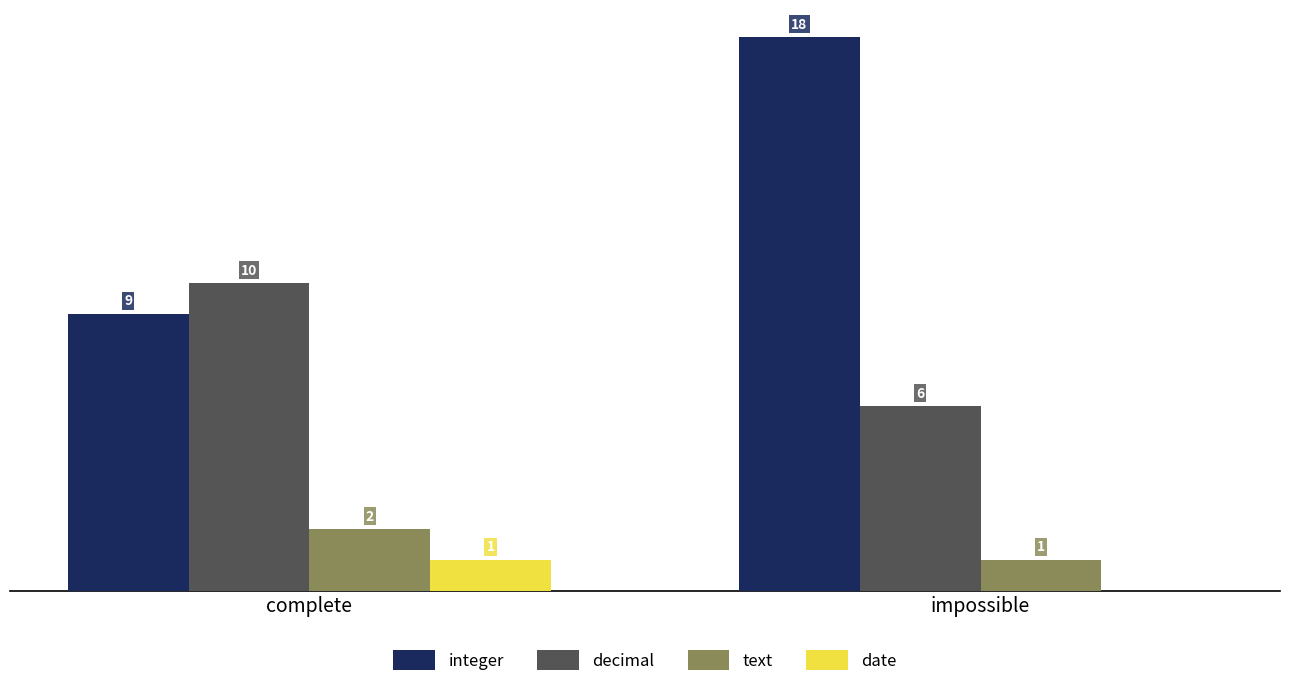

At which category is the sum across all series the highest?

impossible